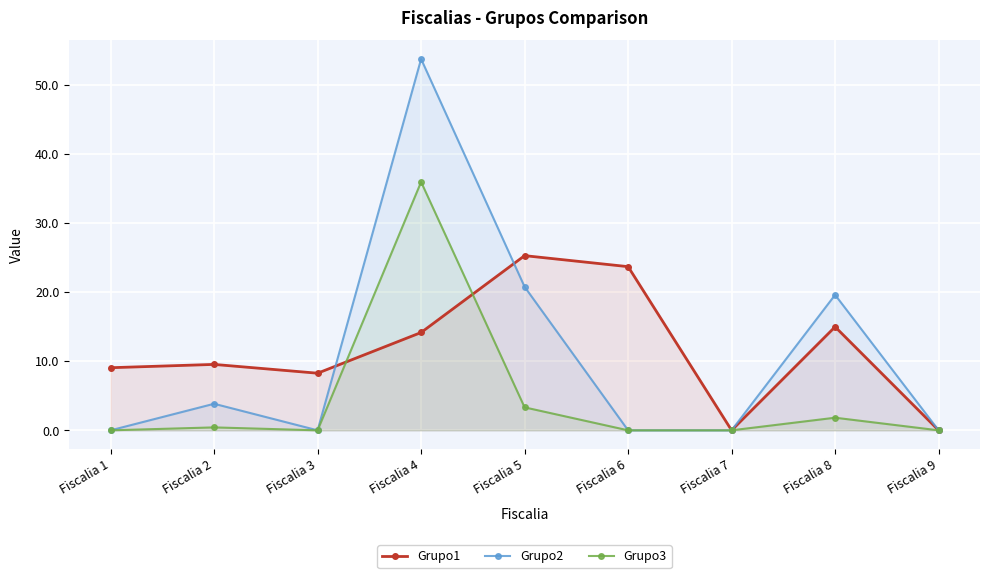

What is the greatest value displayed?

53.7